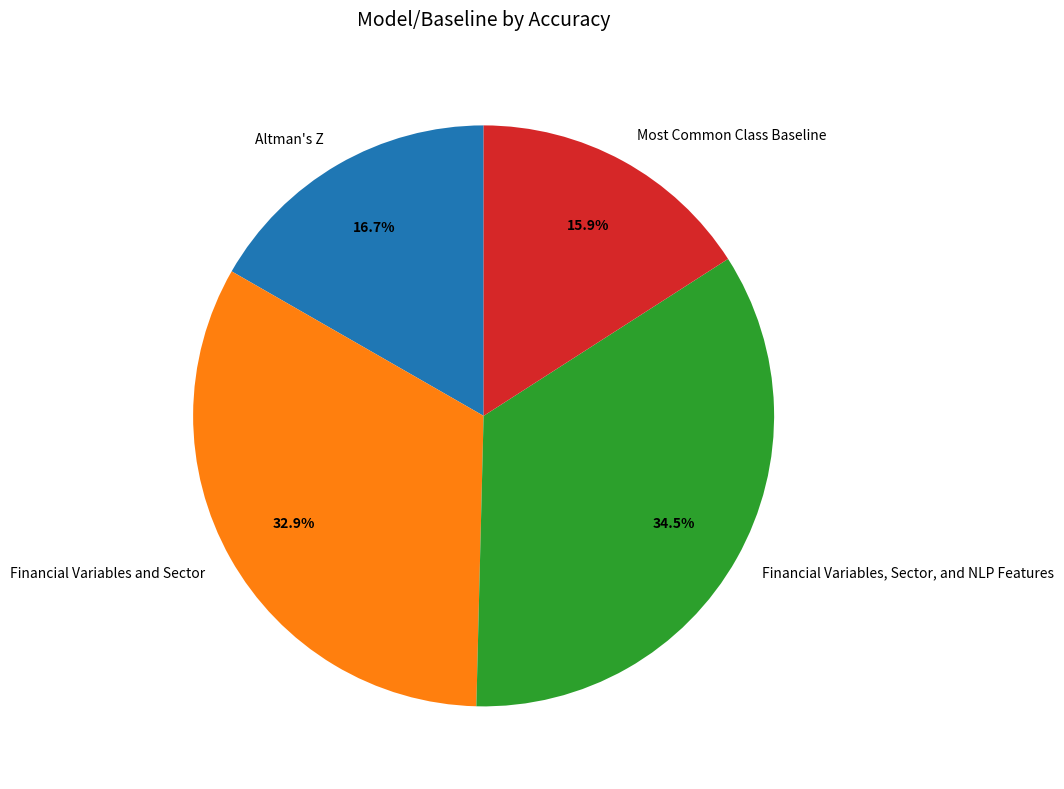

What percentage is the Financial Variables and Sector slice, to the nearest percent?

33%